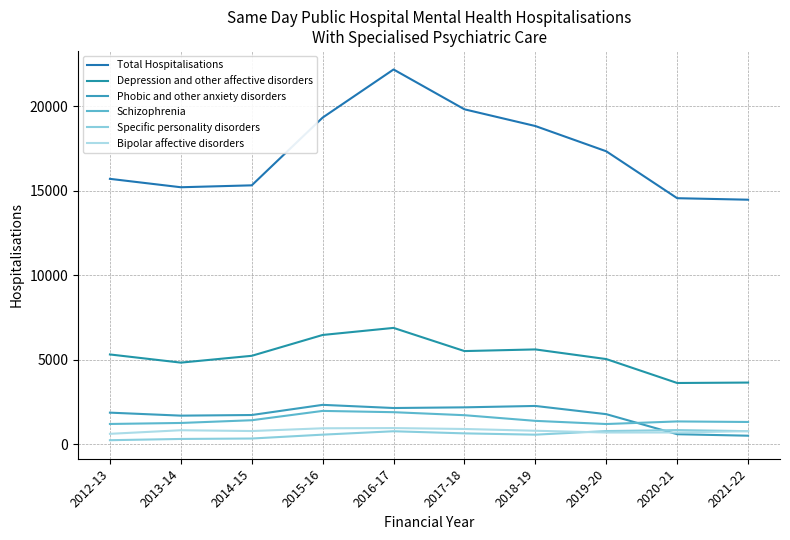

Which series changed the most between 2012-13 and 2018-19?

Total Hospitalisations